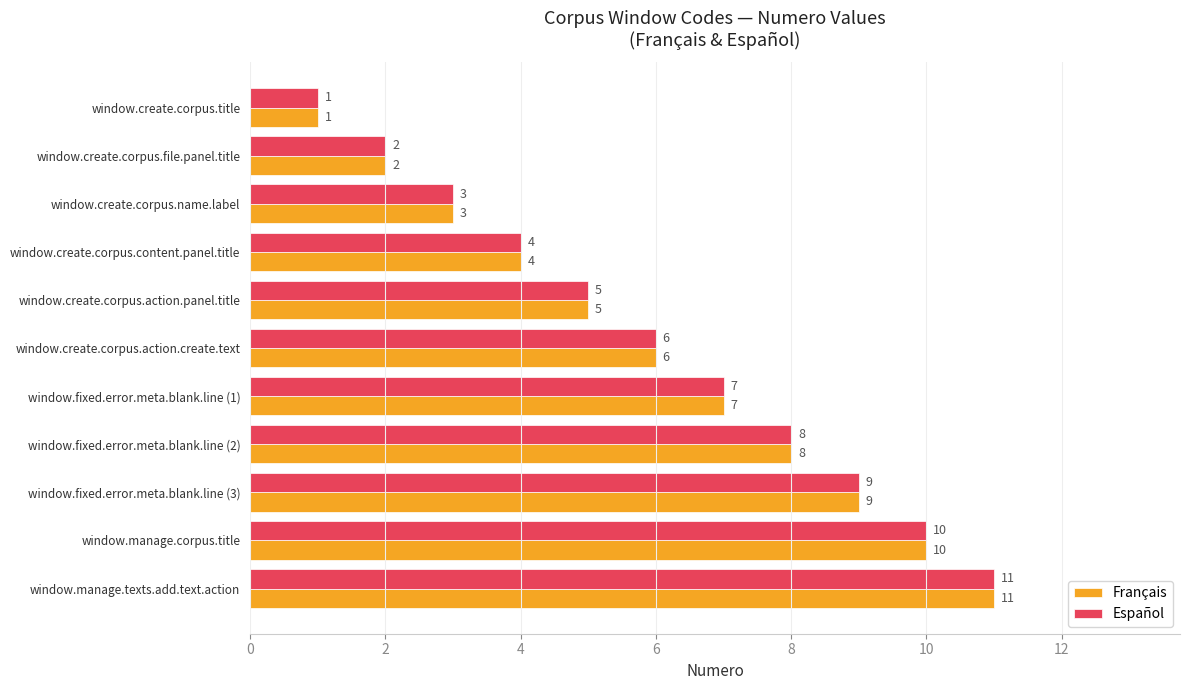

How many series are shown in this chart?

2